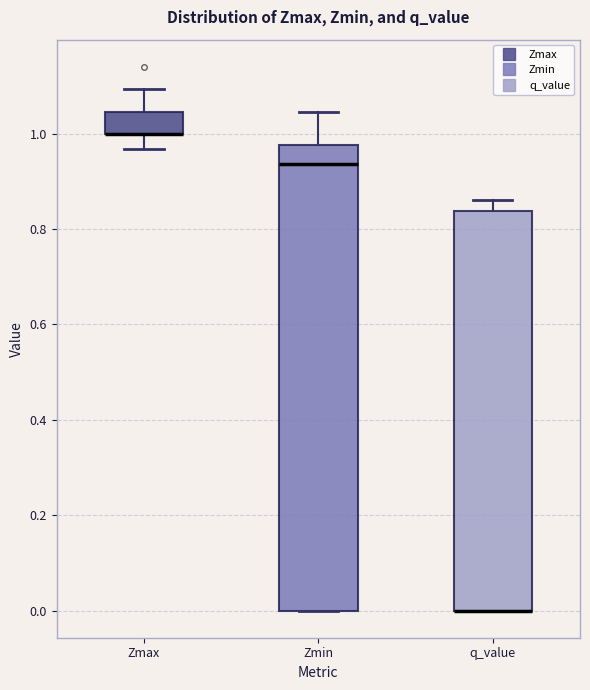

Reading left to right, transcribe this box plot: for each box, give where its median line is, the range the box spans, and where its two whiskers end, as read against the y-axis. The values are not printed on the chart, so give them approximately, as read against the axis.

Zmax: median 1.00 (drawn on the box's lower edge), box 1.00 to 1.04, whiskers 0.96 to 1.10
Zmin: median 0.94, box 0.00 to 0.98, whiskers 0.00 to 1.04
q_value: median 0.00 (drawn on the box's lower edge), box 0.00 to 0.84, whiskers 0.00 to 0.86